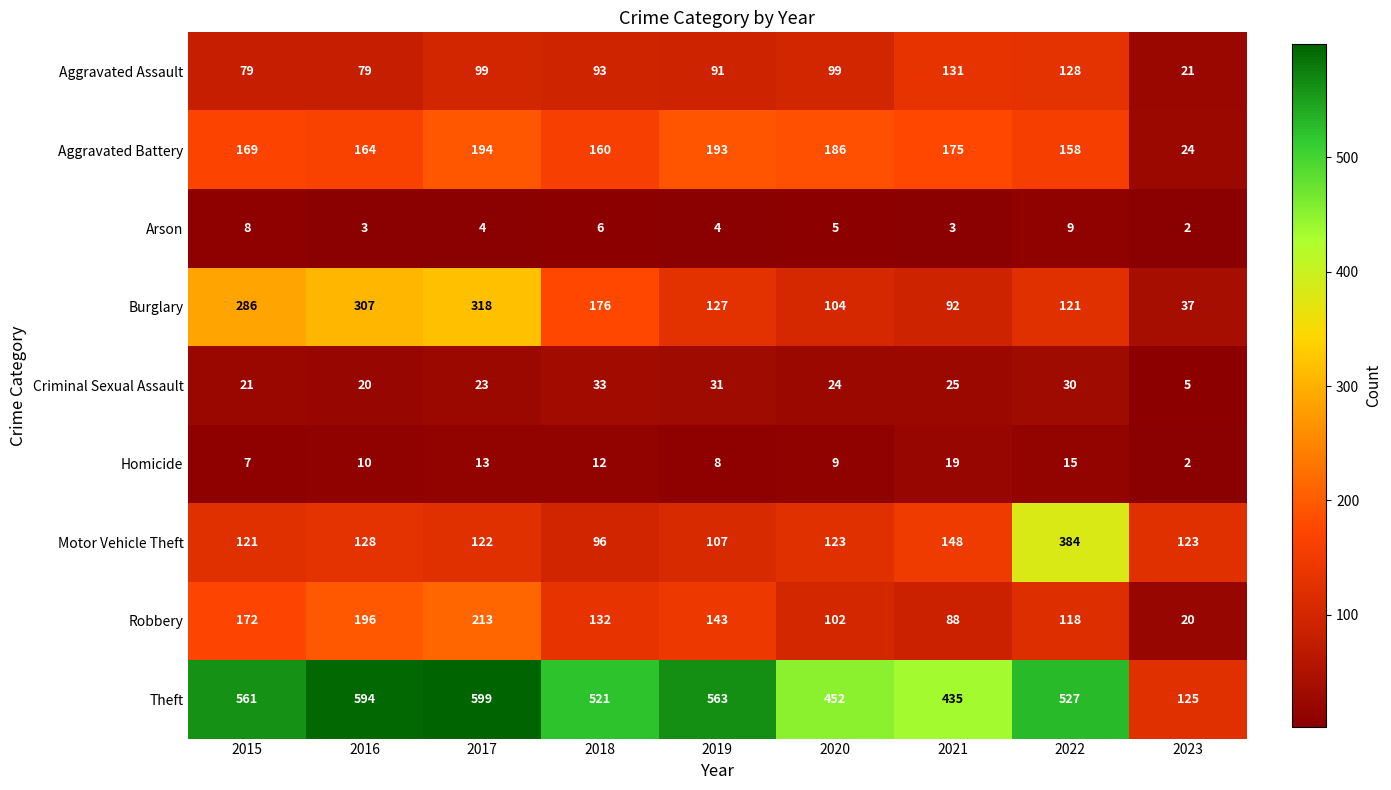

At 2016, list the series in order from largest to smallest.

Theft, Burglary, Robbery, Aggravated Battery, Motor Vehicle Theft, Aggravated Assault, Criminal Sexual Assault, Homicide, Arson